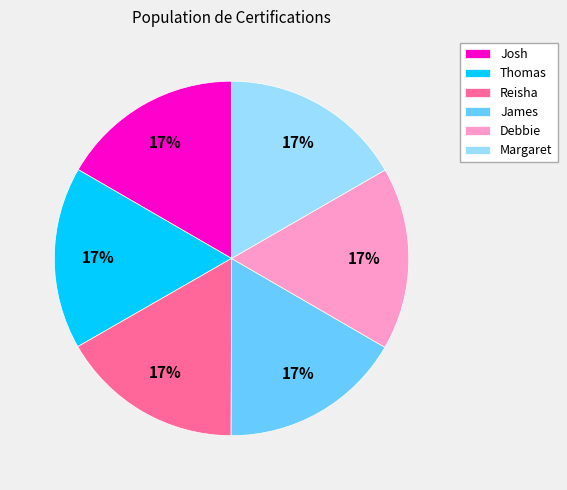

Is it true that Debbie is 28% of the pie?

False